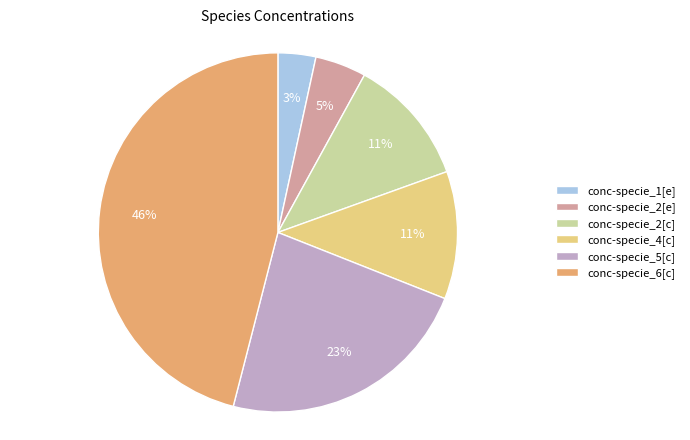

Is it true that conc-specie_1[e] is 10% of the pie?

False